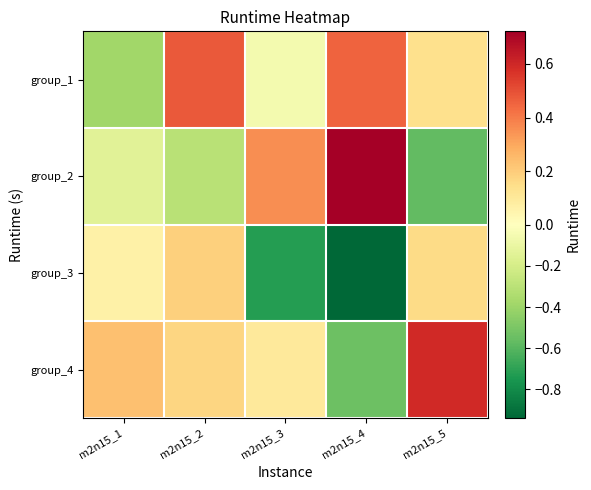

Reading right to left, extract all data points from this chart.

group_1: m2n15_5=0.1	m2n15_4=0.5	m2n15_3=-0.1	m2n15_2=0.5	m2n15_1=-0.4
group_2: m2n15_5=-0.6	m2n15_4=0.7	m2n15_3=0.4	m2n15_2=-0.3	m2n15_1=-0.1
group_3: m2n15_5=0.2	m2n15_4=-0.9	m2n15_3=-0.7	m2n15_2=0.2	m2n15_1=0.1
group_4: m2n15_5=0.6	m2n15_4=-0.5	m2n15_3=0.1	m2n15_2=0.2	m2n15_1=0.2